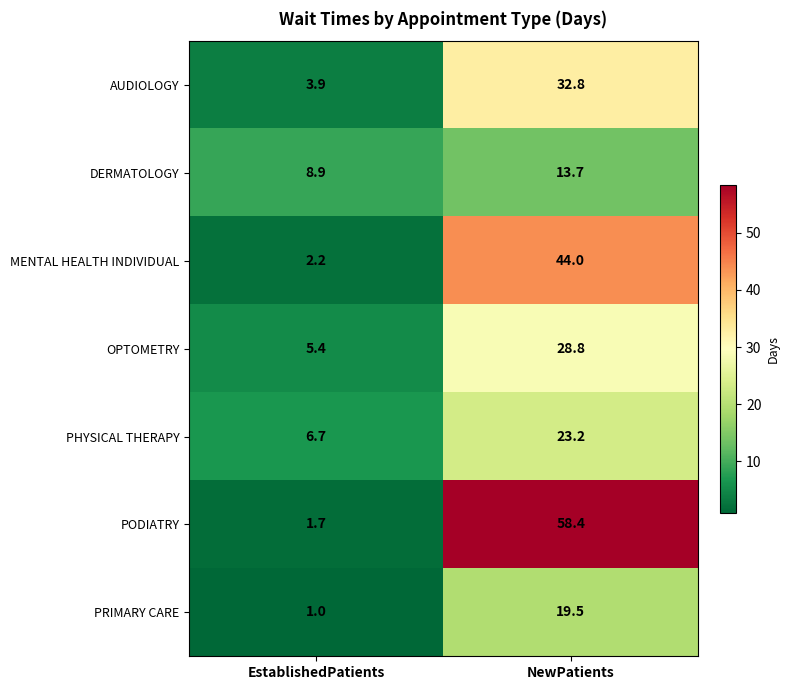

What is the approximate value of OPTOMETRY at NewPatients?

28.8